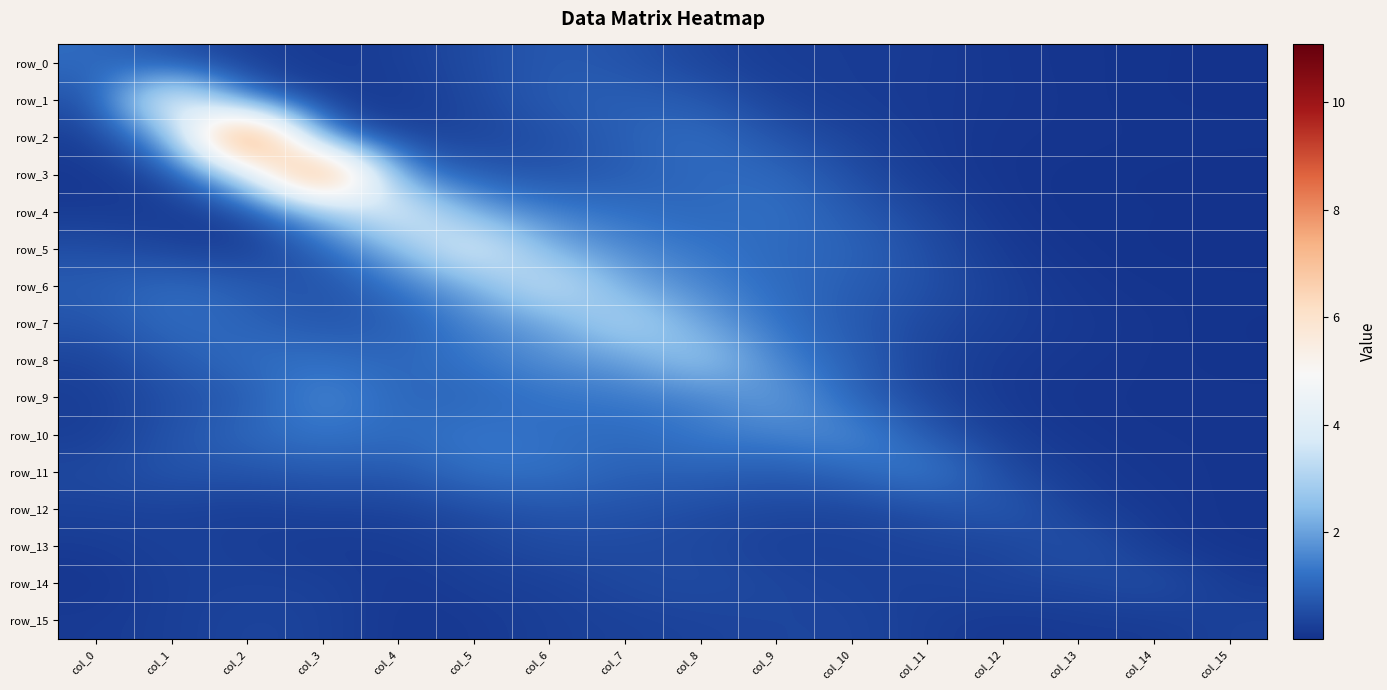

What is the difference between the second highest and second lowest values in the row_6 series?

2.1